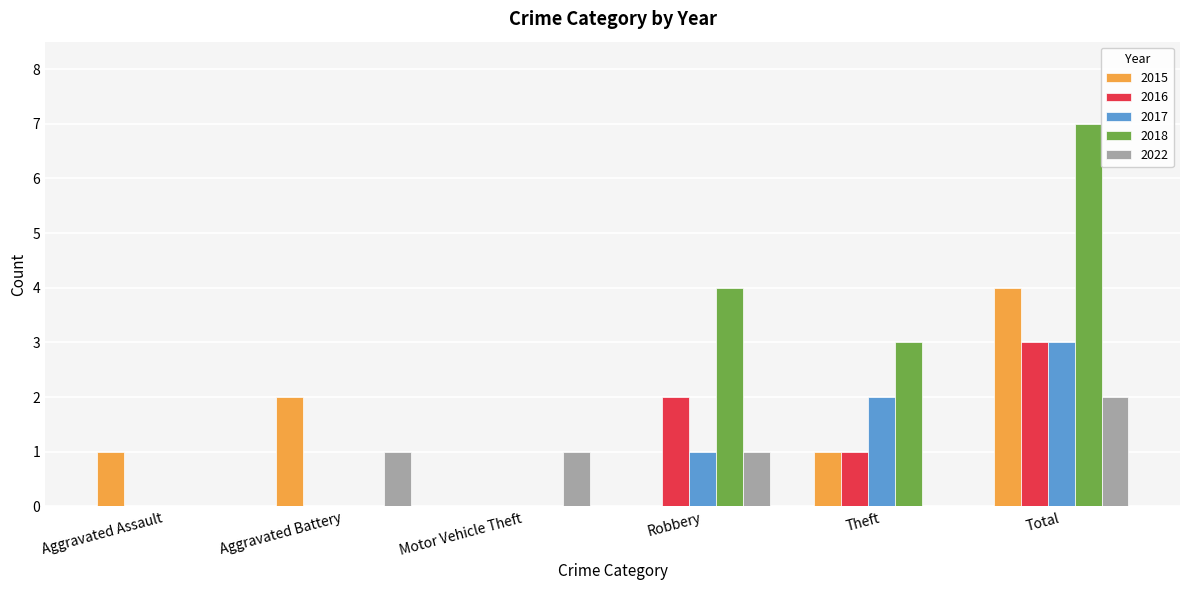

At which category is the sum across all series the highest?

Total